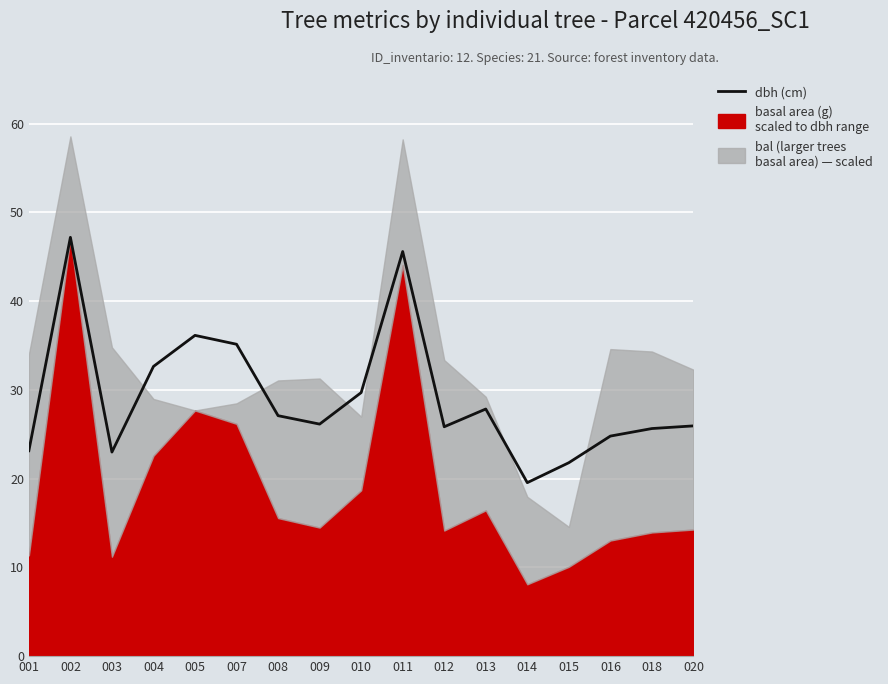

At which category does the data reach its first local valley?

003